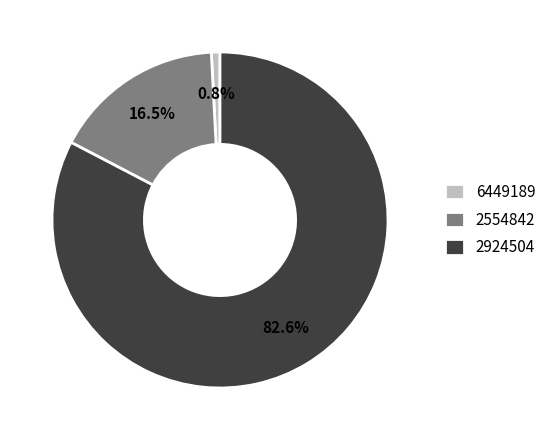

Combined, do 2924504 and 2554842 account for over 50%?

Yes